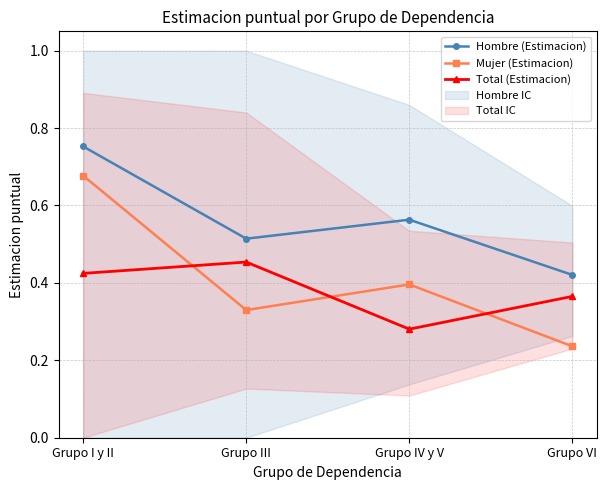

The value of Total (Estimacion) at Grupo VI is 0.2. True or false?

False